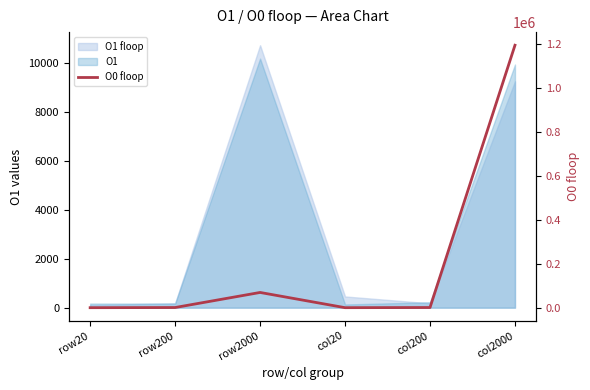

What is the value of the 5th point from the left?

803